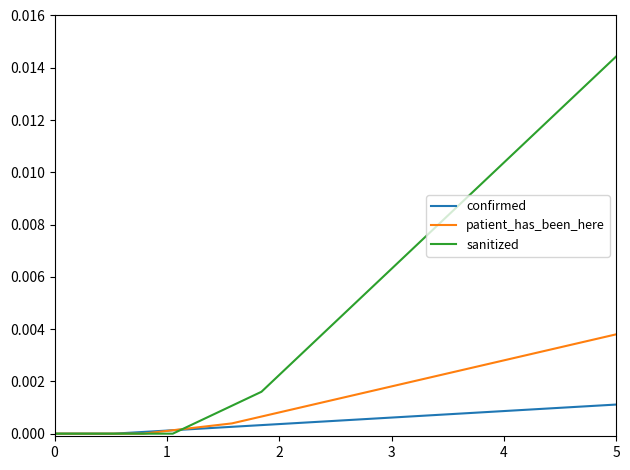

Which series has the largest total across all categories?

sanitized